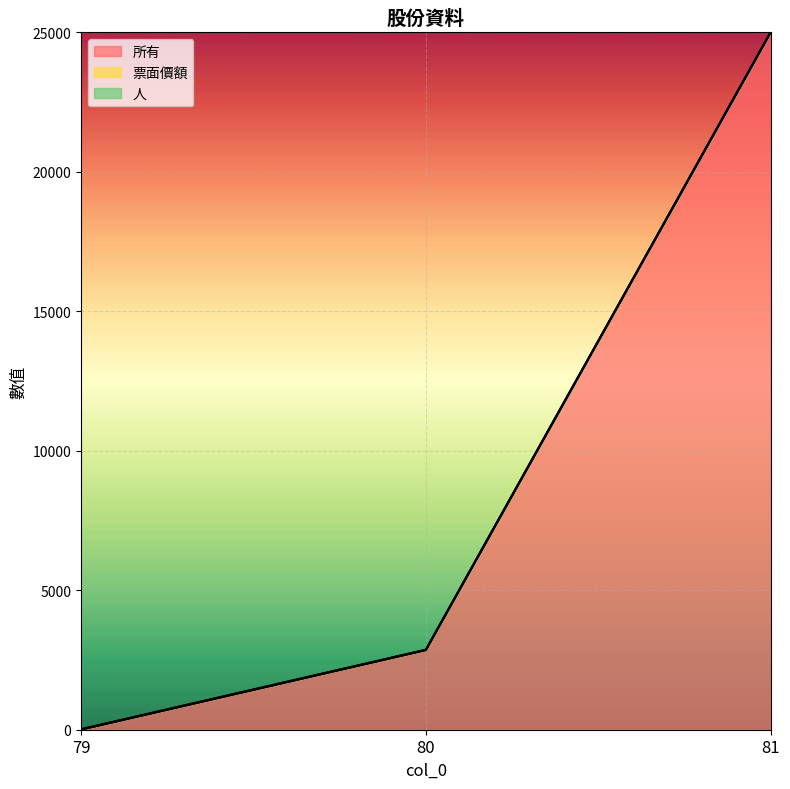

The 所有 series shows 25000.0 at 81. True or false?

True